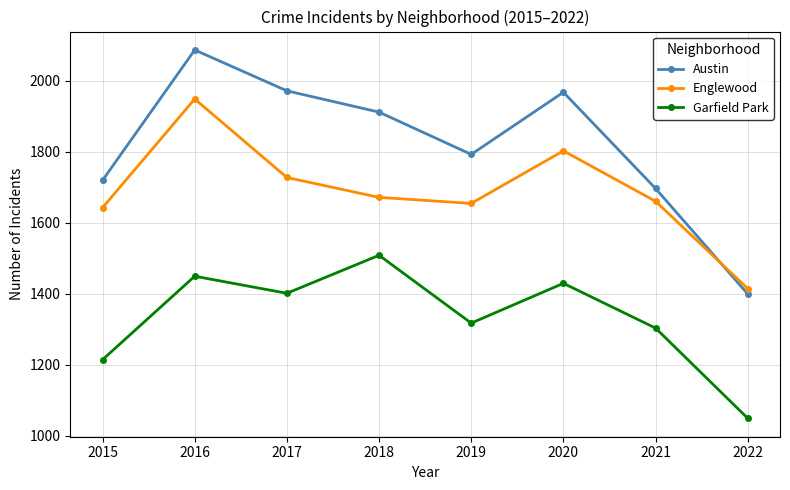

Count the number of categories in the chart.

8